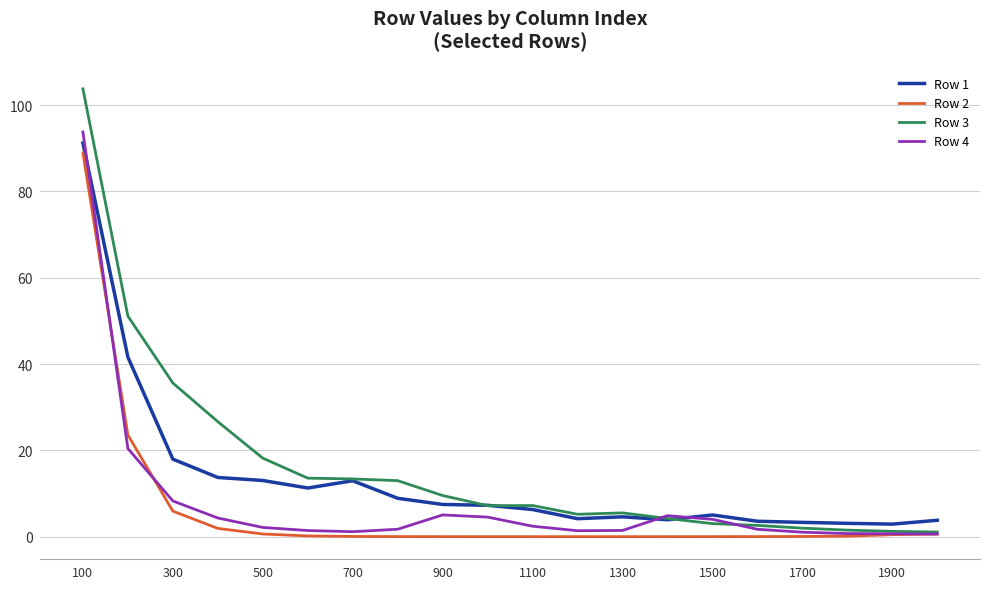

True or false: Row 1 and Row 2 intersect in this chart.

False